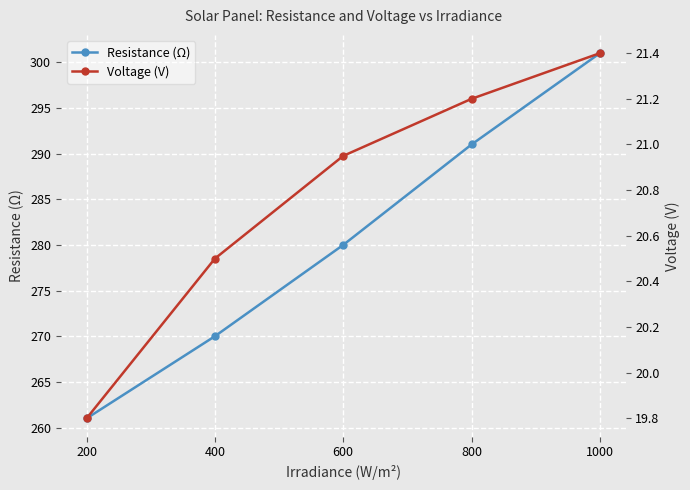

Which category has the highest value in the Voltage (V) series?

1000